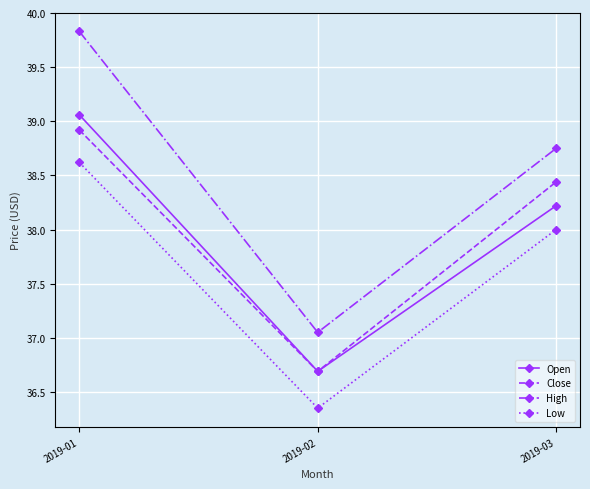

Rank the categories by Low value from highest to lowest.

2019-01, 2019-03, 2019-02